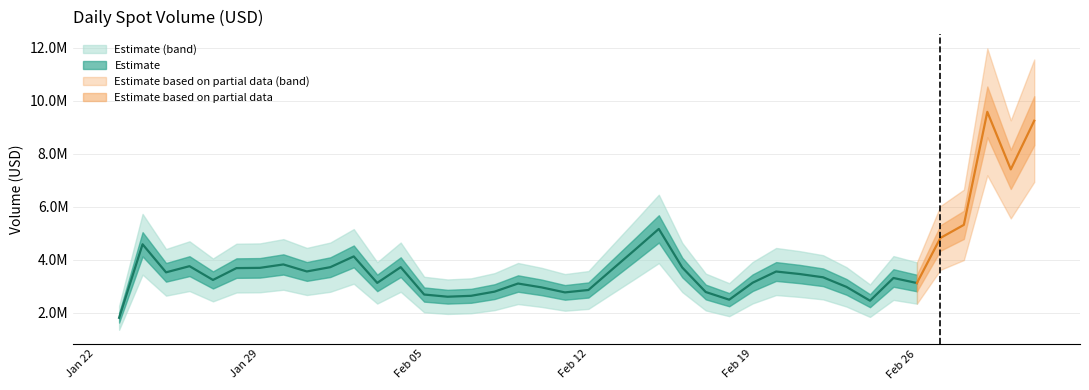

How many data points are less than 3521227?

20